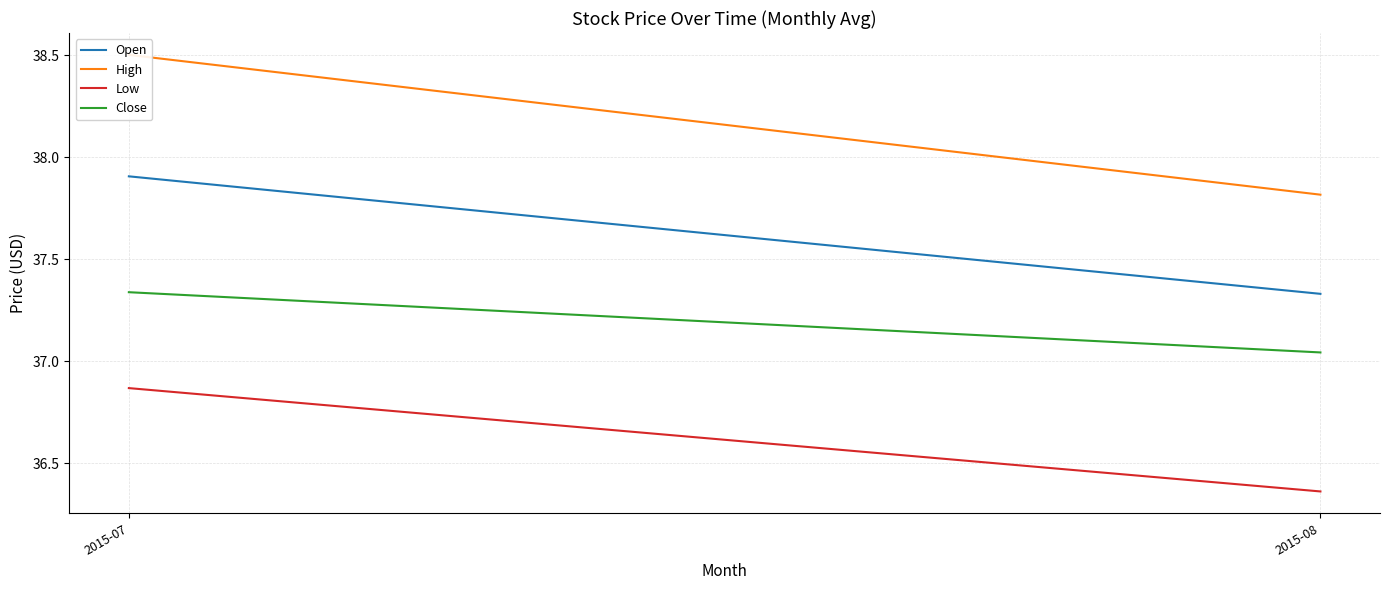

The value of Low at 2015-07 is 49.2. True or false?

False